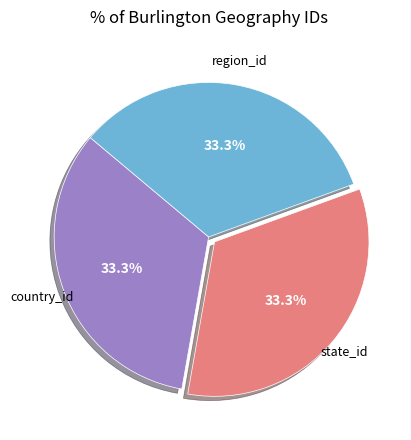

Does any single category account for the majority?

No